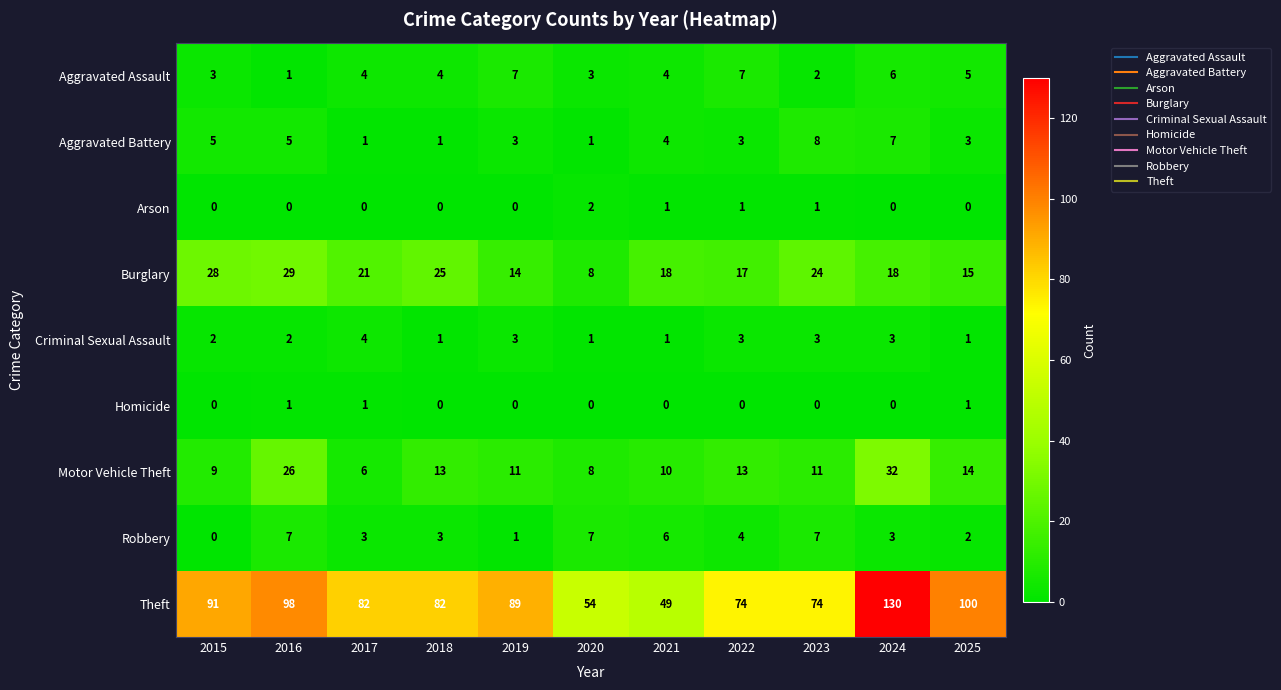

How many data points does each series have?

11